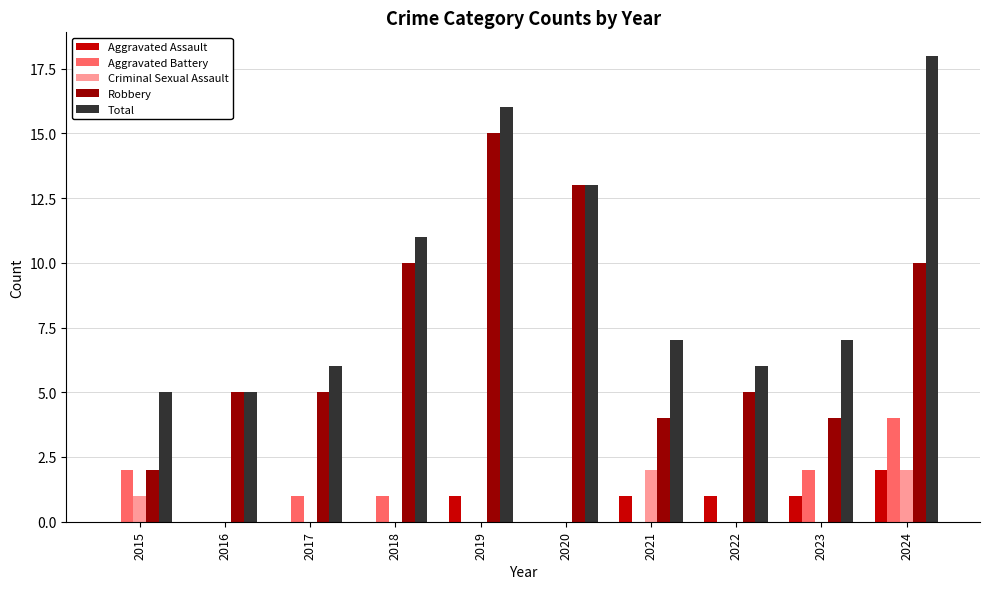

What is the sum of all Criminal Sexual Assault values?

5